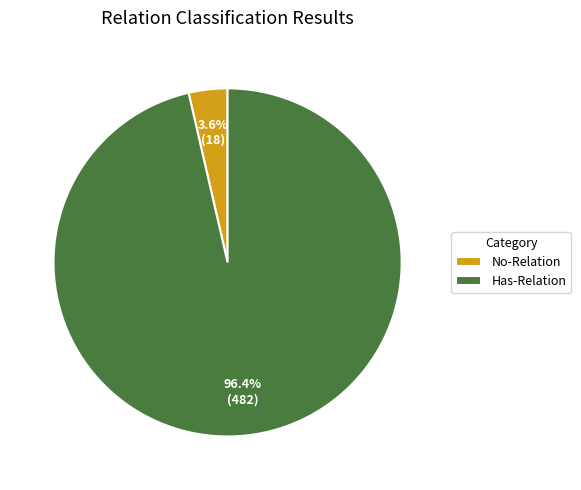

To the nearest percent, what portion does No-Relation represent?

4%